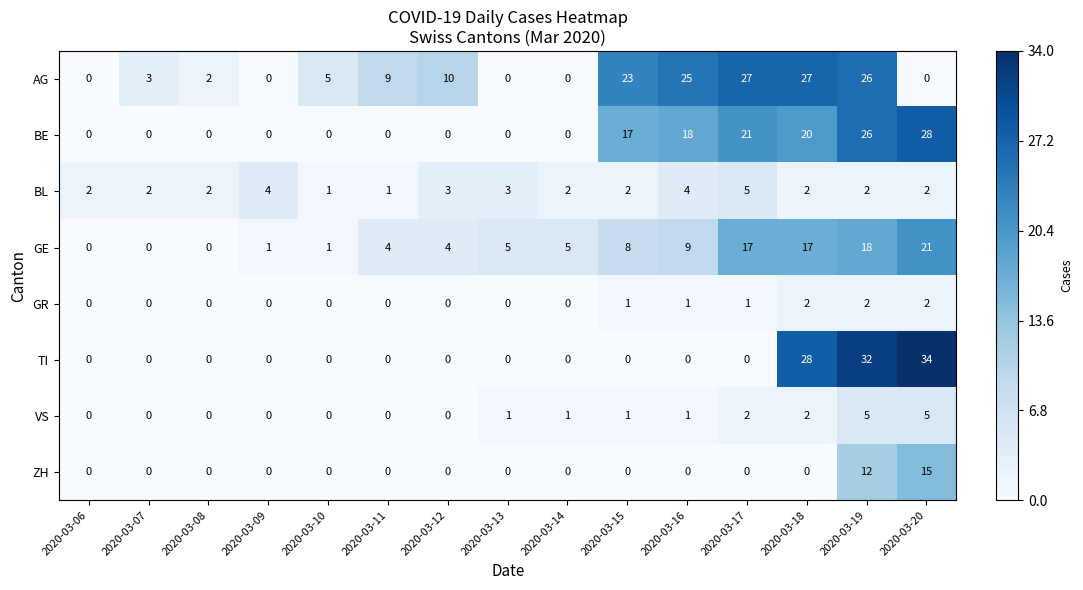

Which series has the largest range (max minus min)?

TI